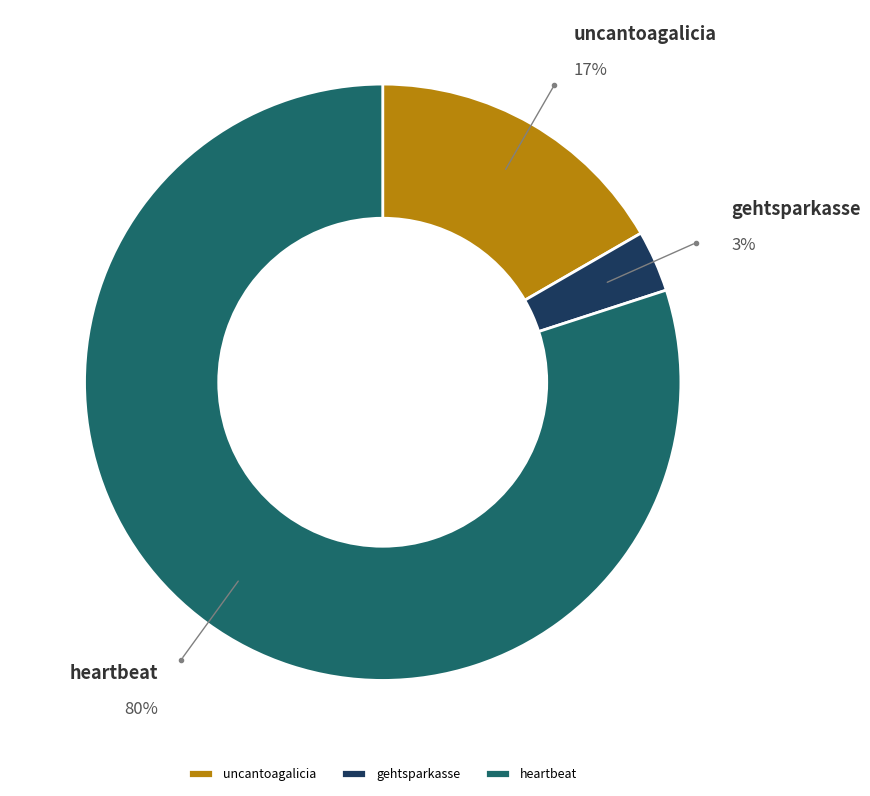

The gehtsparkasse slice represents 3% of the pie. True or false?

True